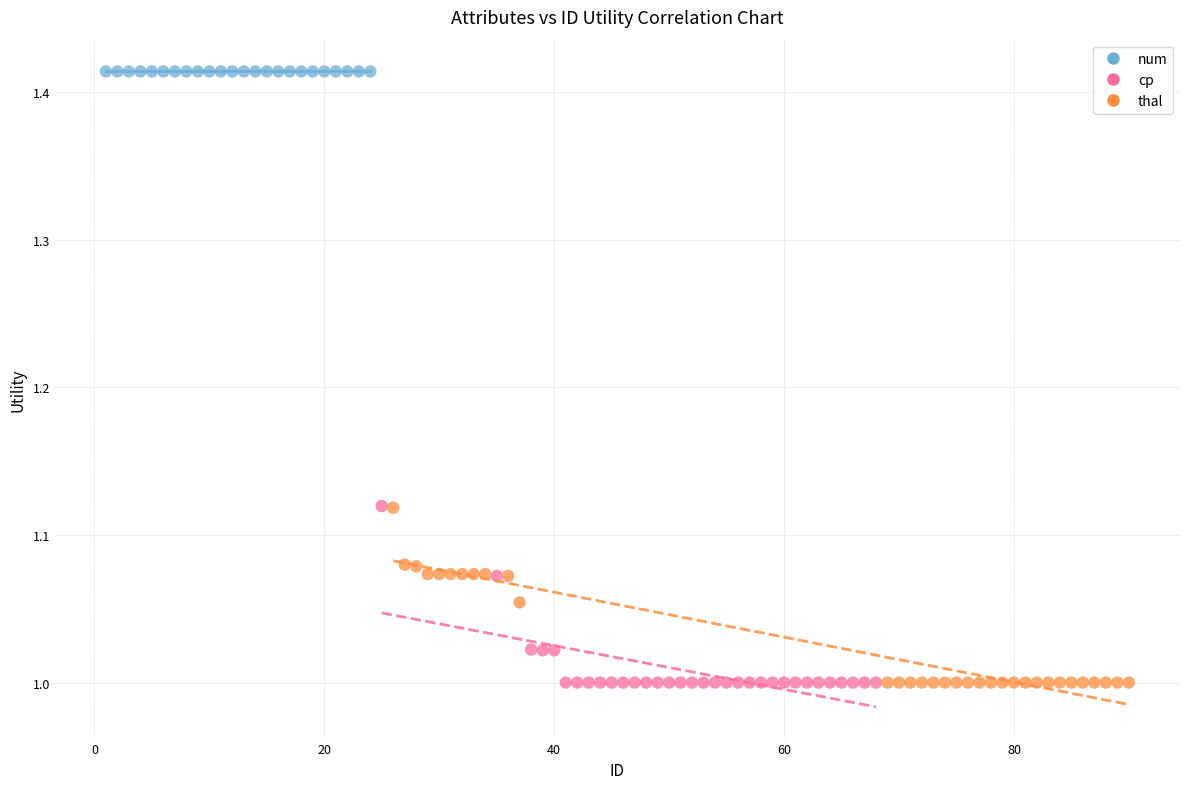

Which series contains the highest Y value?

num